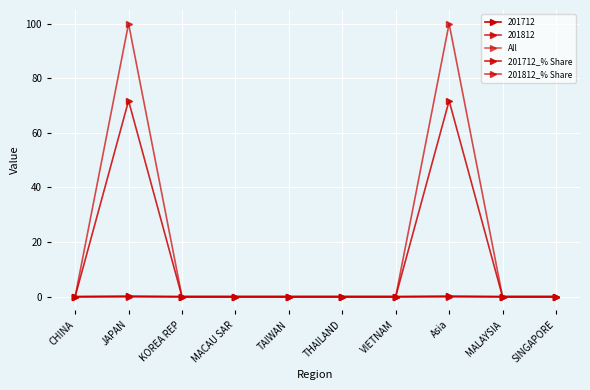

How many data points does each series have?

10